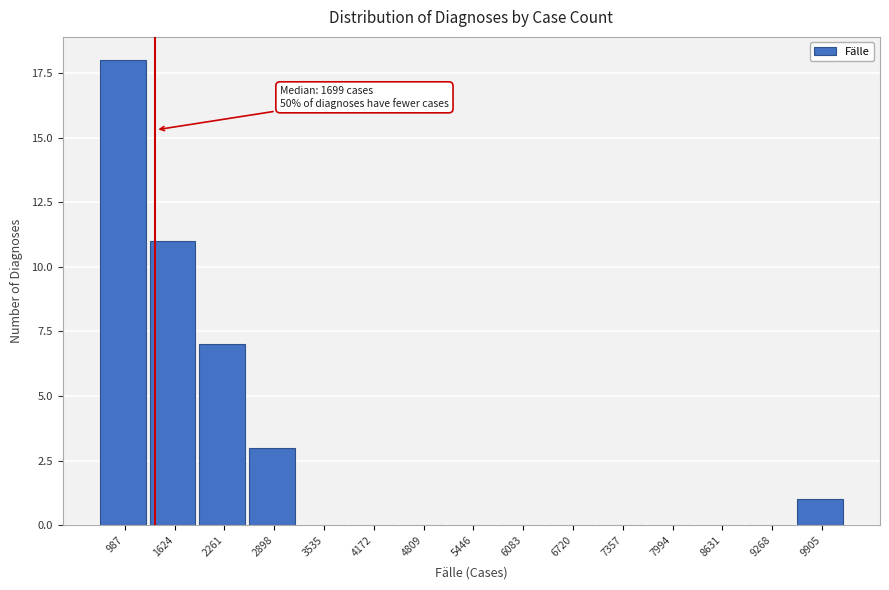

Reading left to right, extract all data points from this chart.

987=18	1624=11	2261=7	2898=3	3535=0	4172=0	4809=0	5446=0	6083=0	6720=0	7357=0	7994=0	8631=0	9268=0	9905=1